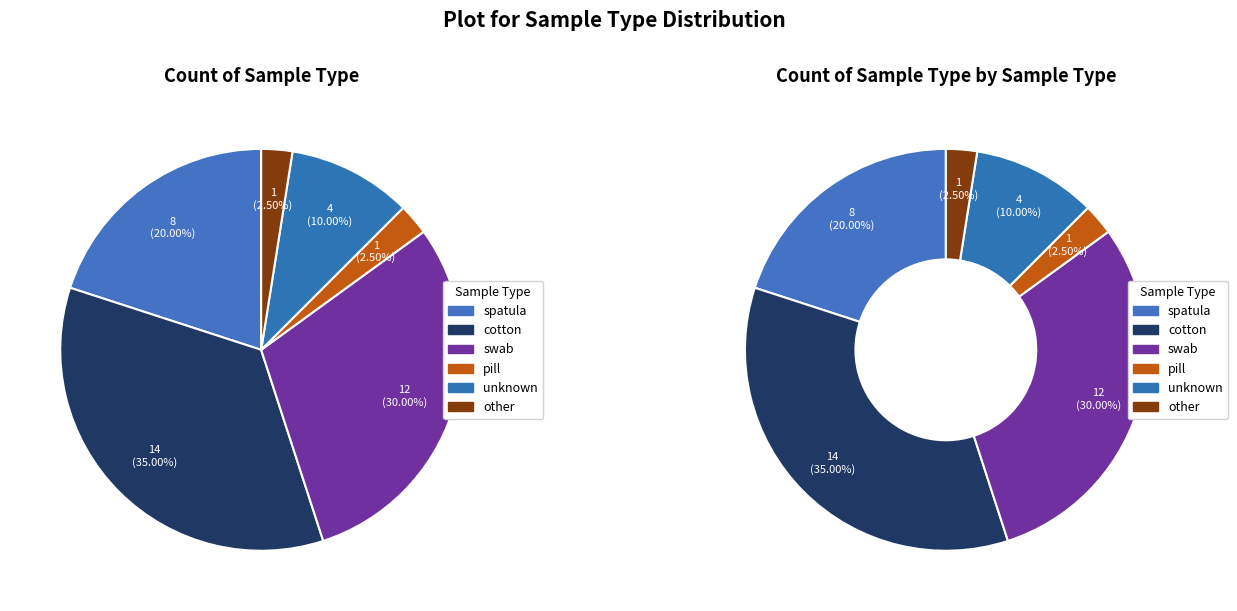

True or false: swab accounts for 37% of the total.

False